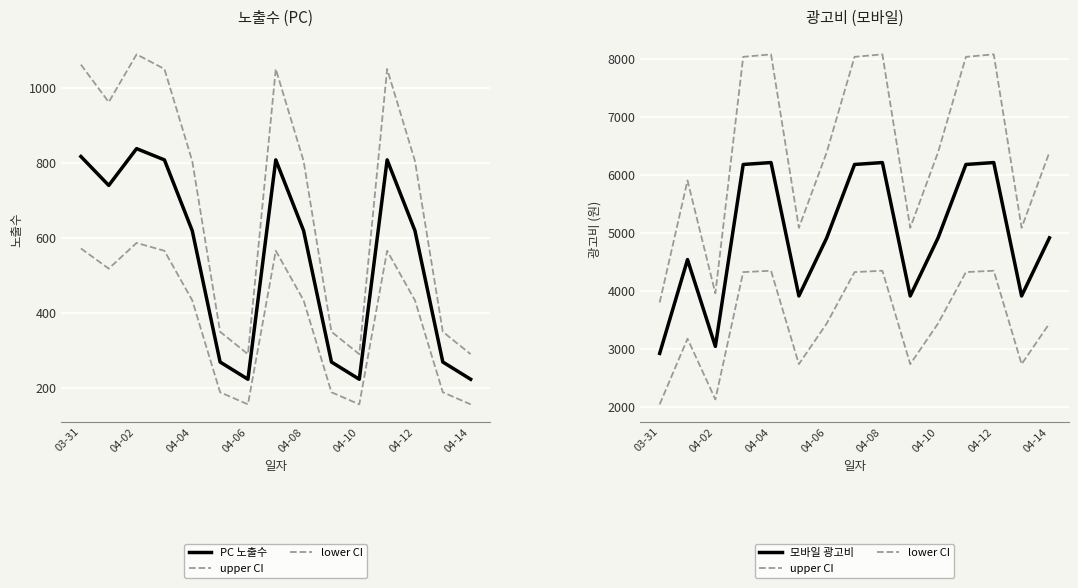

What position from the right is 9?

6